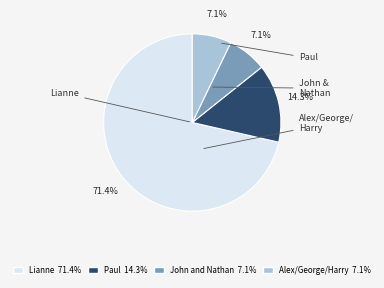

True or false: Alex/George/Harry accounts for 14% of the total.

False